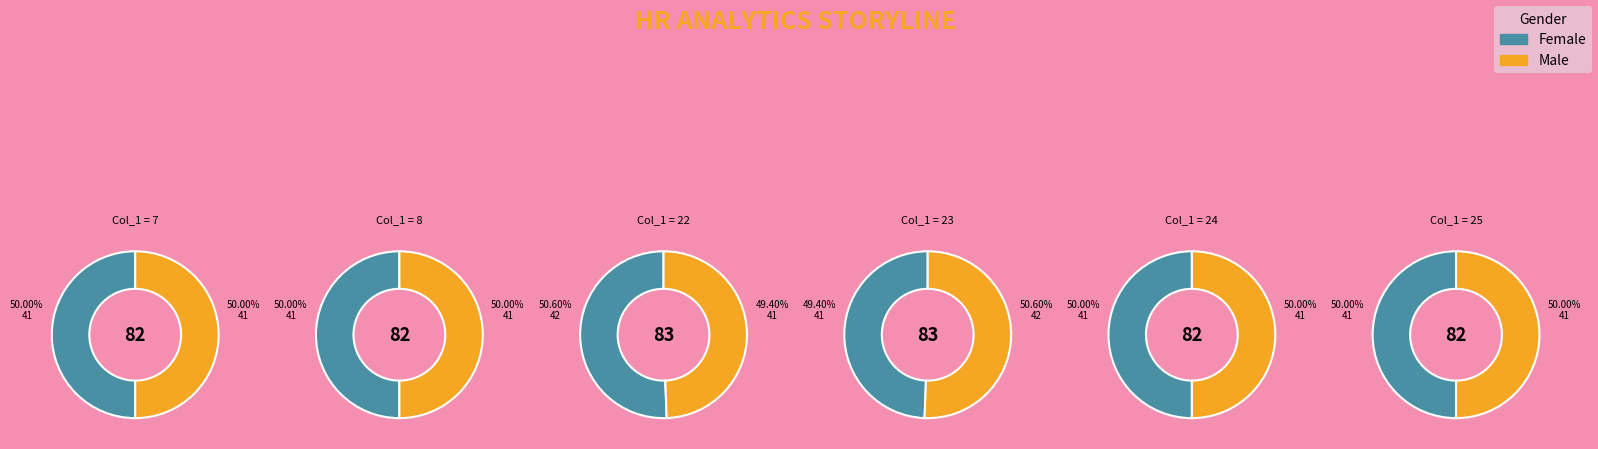

Does any single category account for the majority?

No